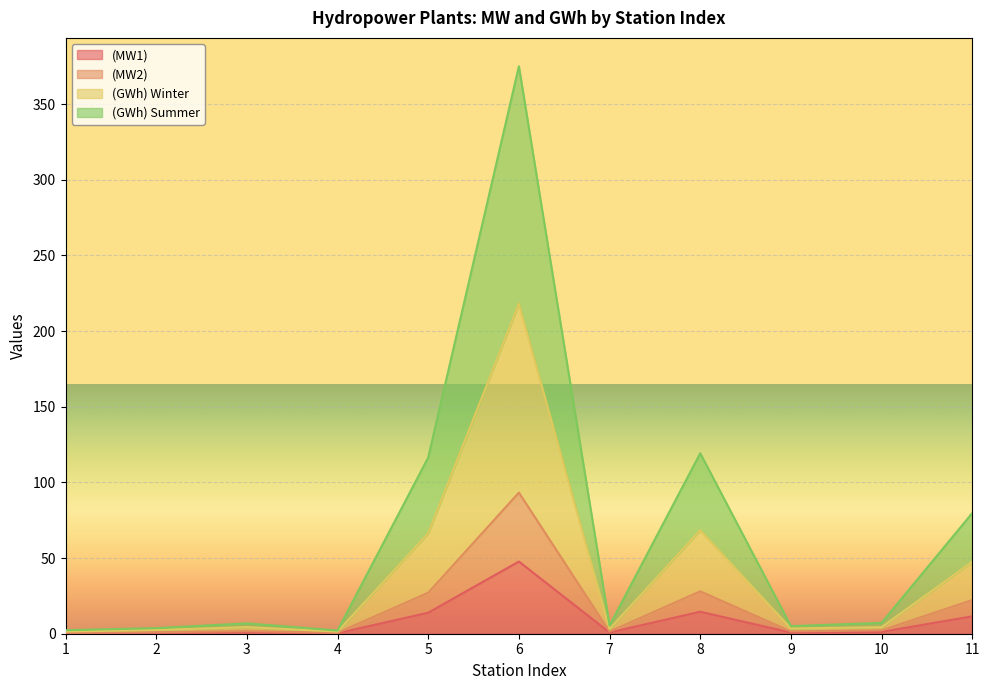

At which category is the sum across all series the highest?

6